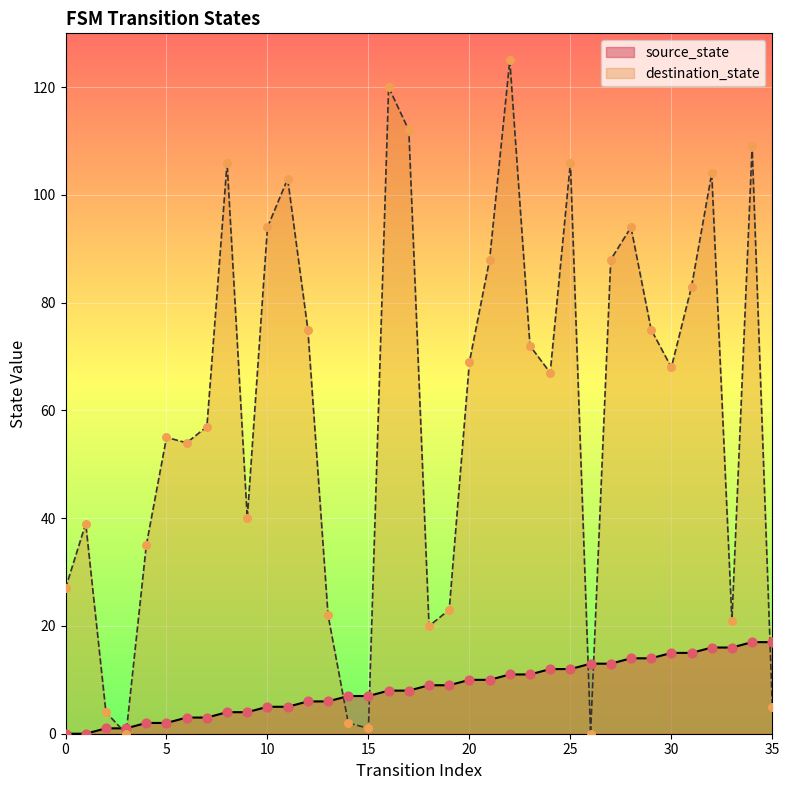

At which category is the sum across all series the highest?

22